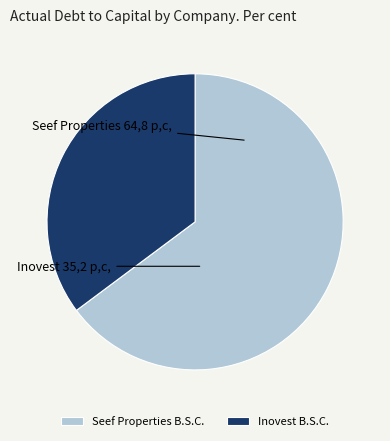

Does Inovest B.S.C. account for over 50% of the chart?

No